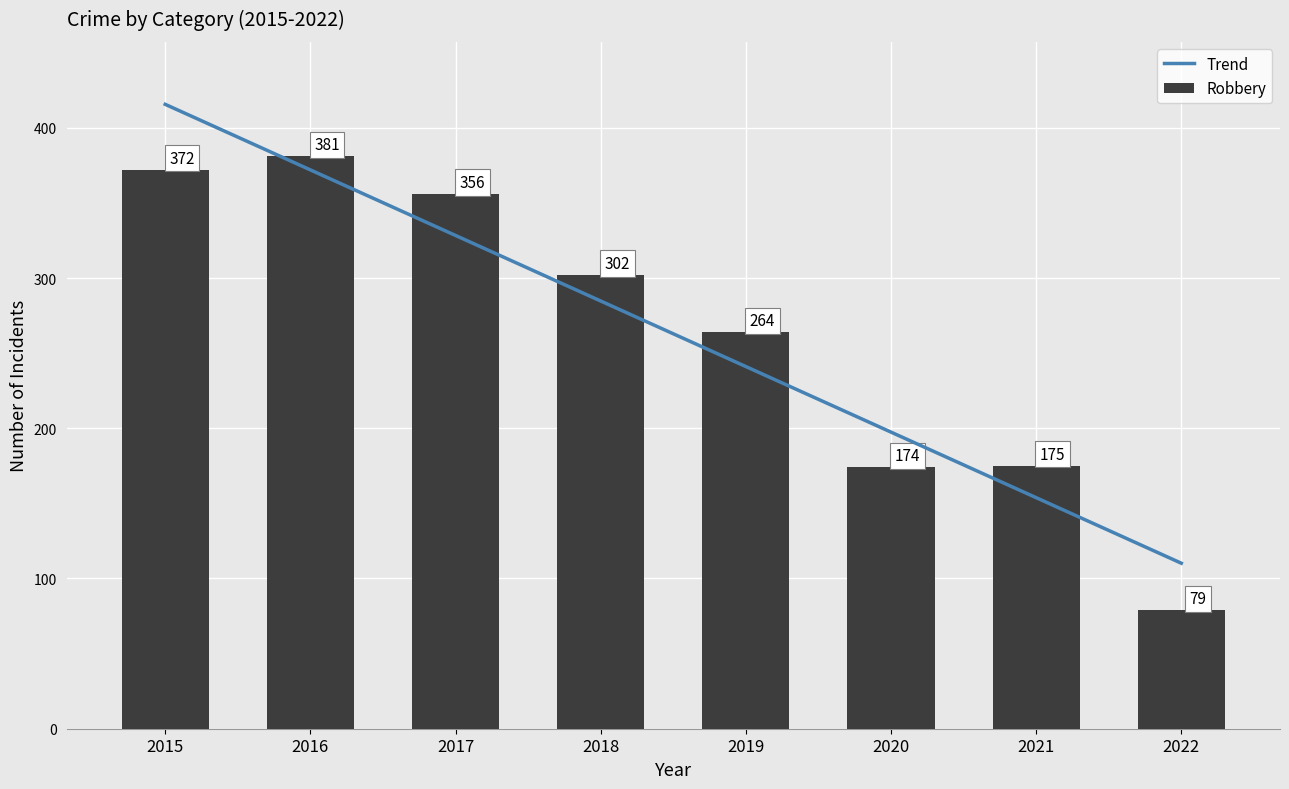

What is the maximum value for Robbery?

381